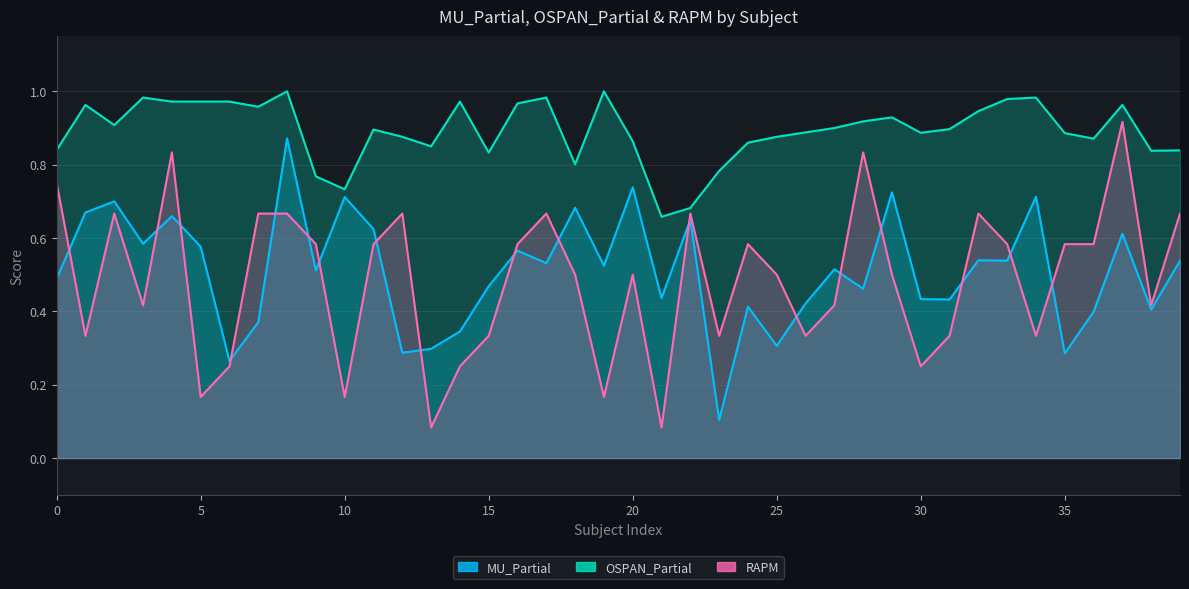

Is it true that RAPM equals 0.7 at 32?

True